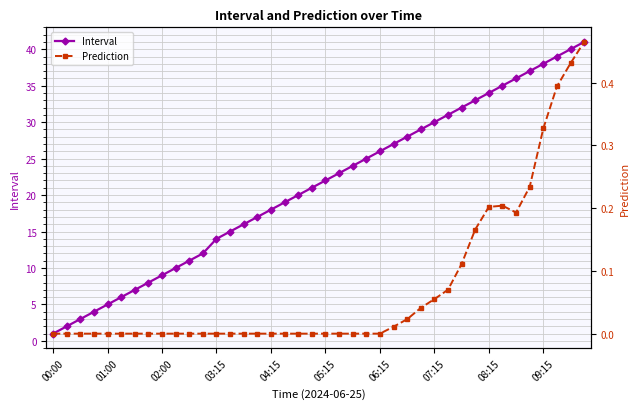

The Interval series shows 7 at 01:00. True or false?

False